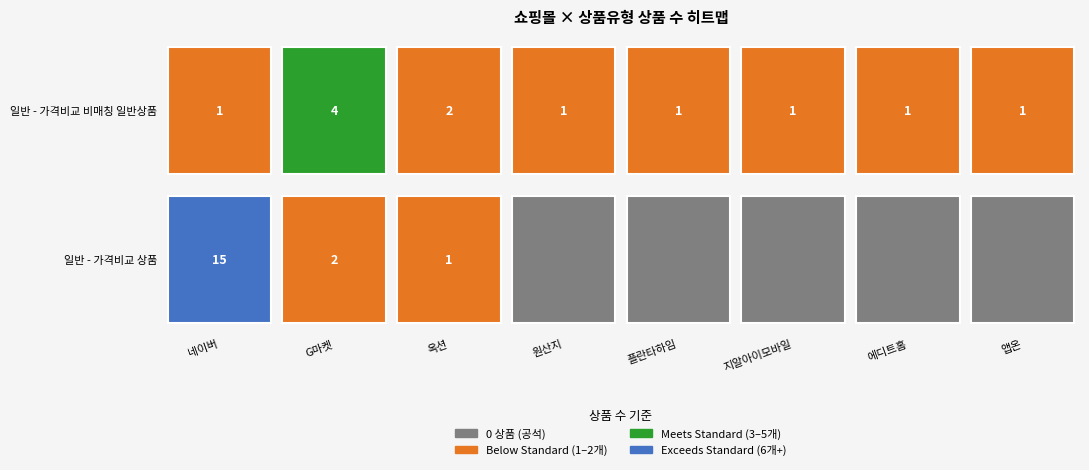

Which category has the lowest value across all series?

원산지